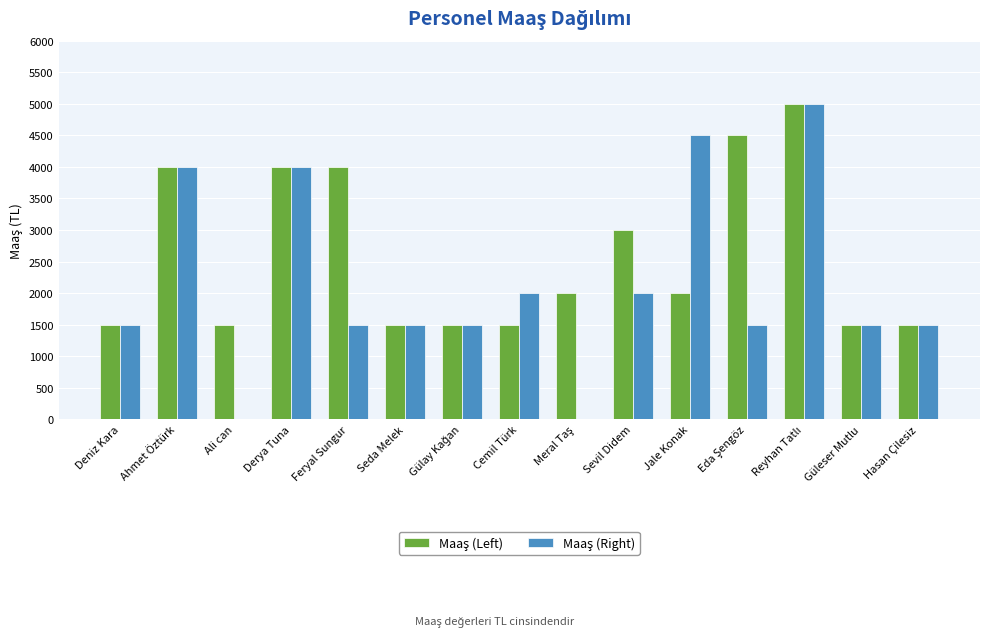

What is the greatest value displayed?

5000